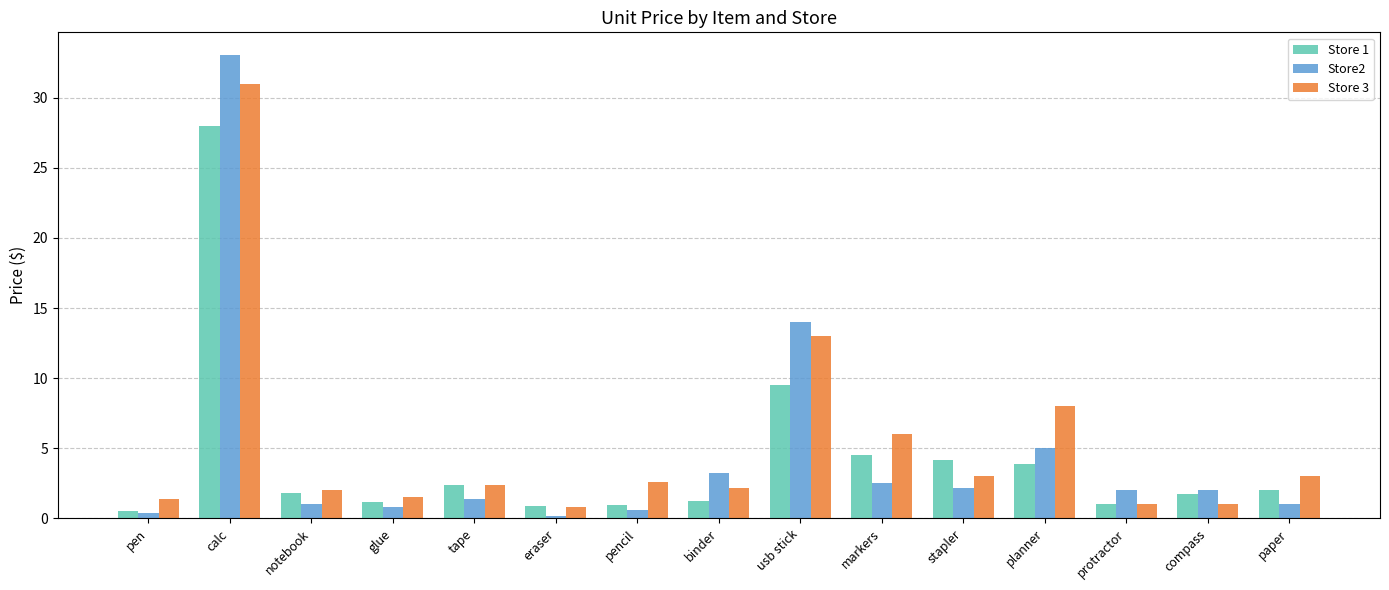

What are all the series names shown in the legend?

Store 1, Store2, Store 3